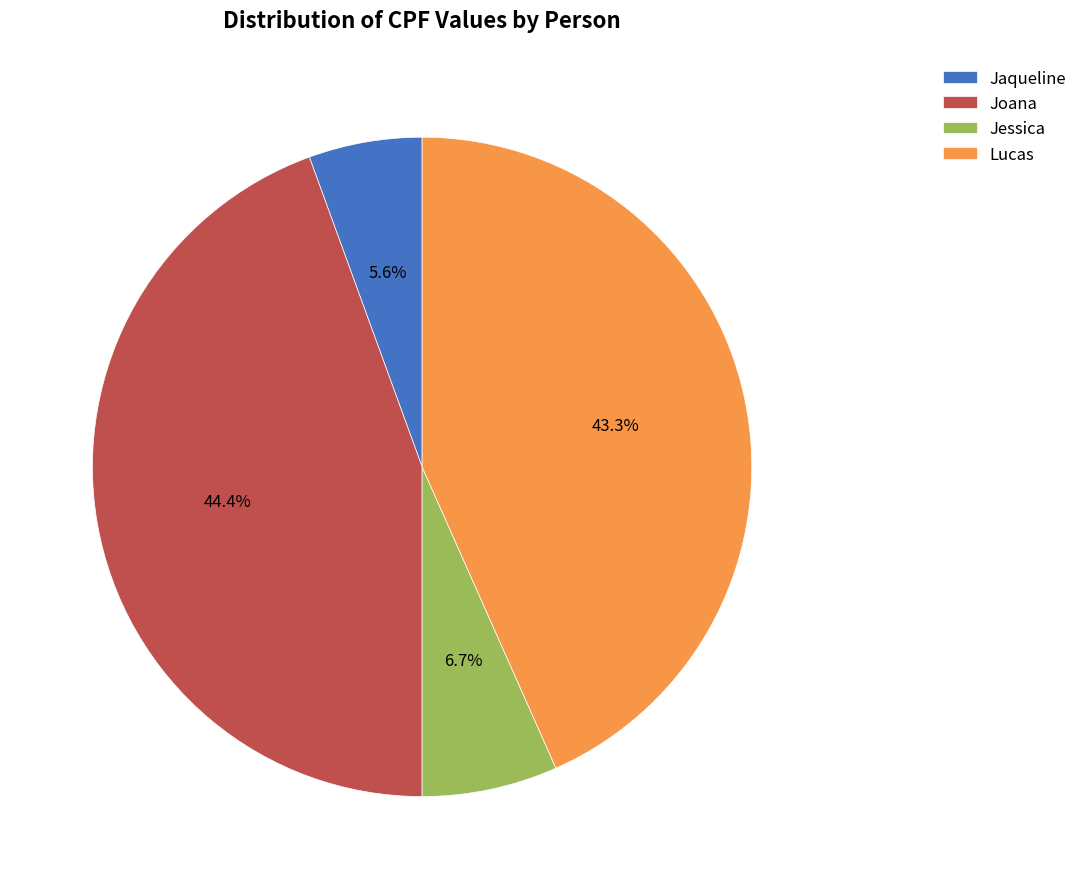

To the nearest percent, what percentage of the pie is Jessica?

7%